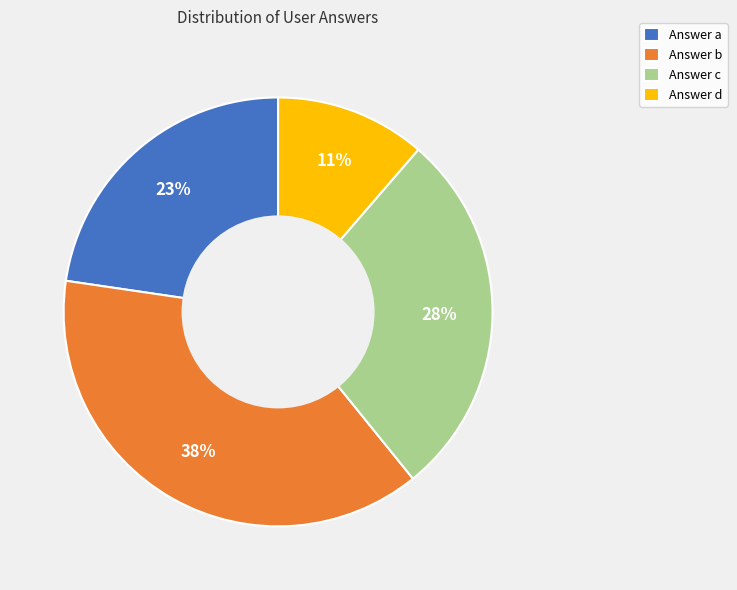

To the nearest percent, what is the average slice percentage?

25%